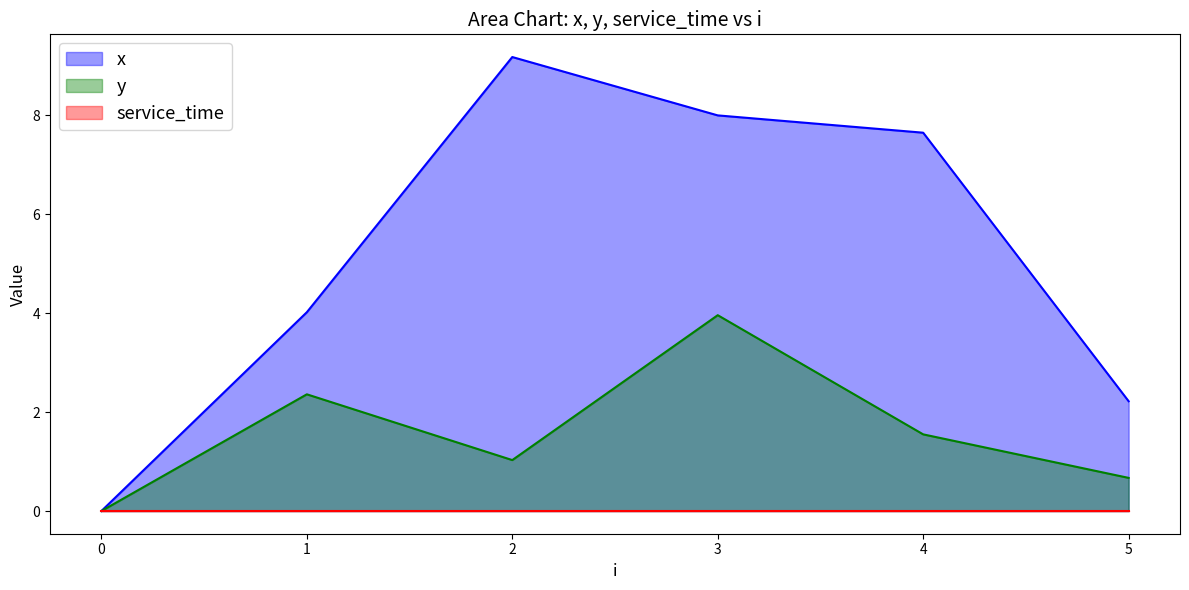

List the labels in order of x value, largest first.

2, 3, 4, 1, 5, 0